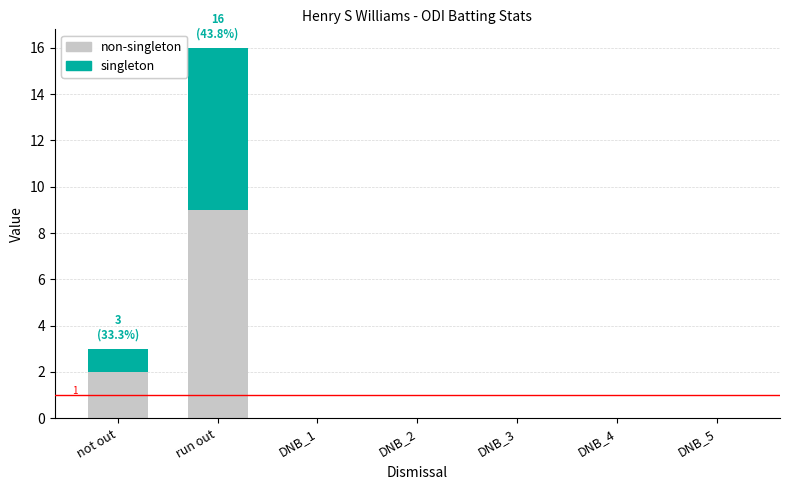

What is the total value across all series at run out?

16